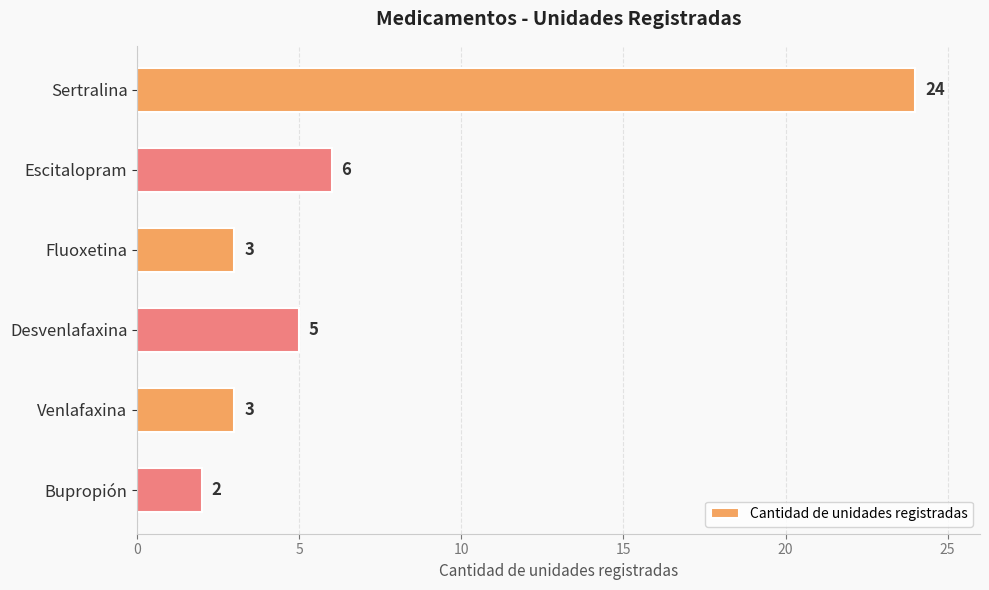

What is the difference between the maximum and minimum values?

22